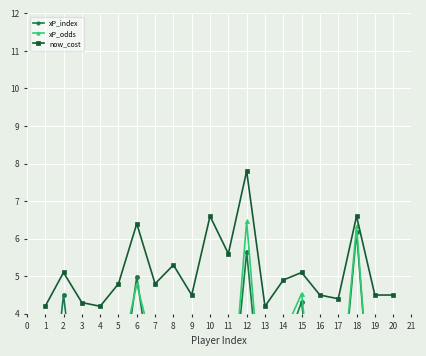

True or false: now_cost has more than 0 points higher than both neighbors.

True